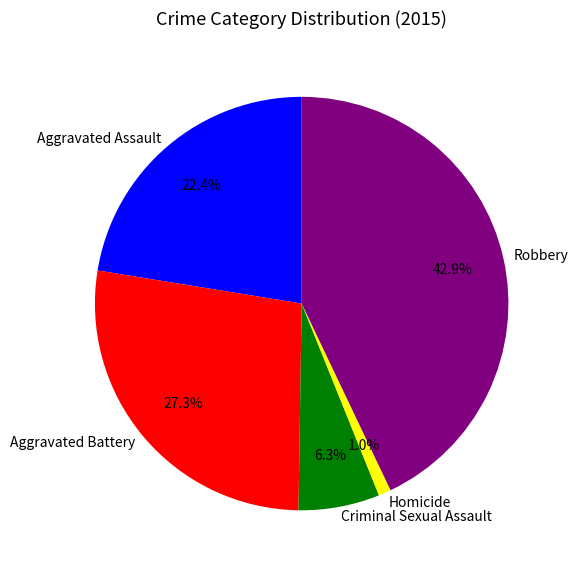

Rank the categories by value from lowest to highest.

Homicide, Criminal Sexual Assault, Aggravated Assault, Aggravated Battery, Robbery